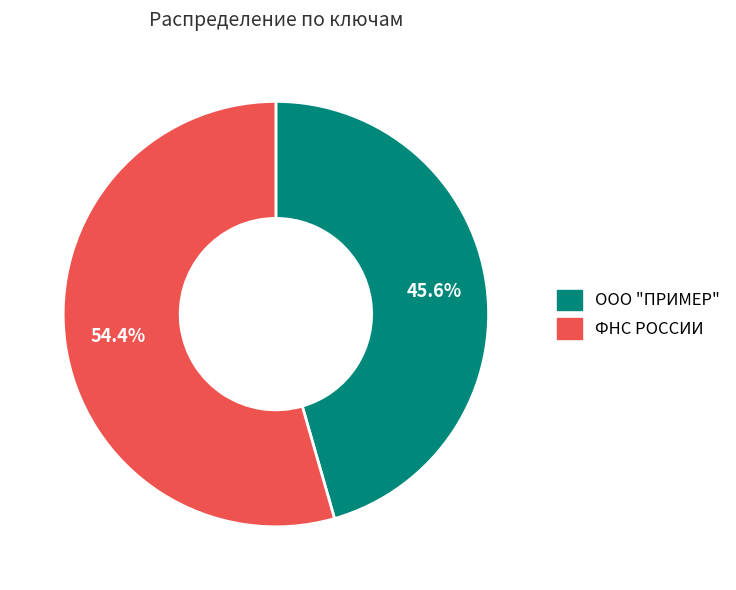

What is the majority slice?

ФНС РОССИИ